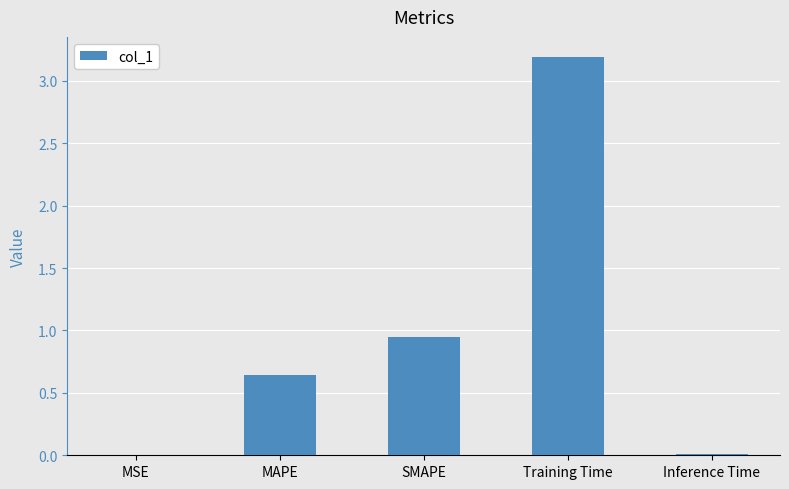

True or false: the data shows 4.5 at Training Time.

False